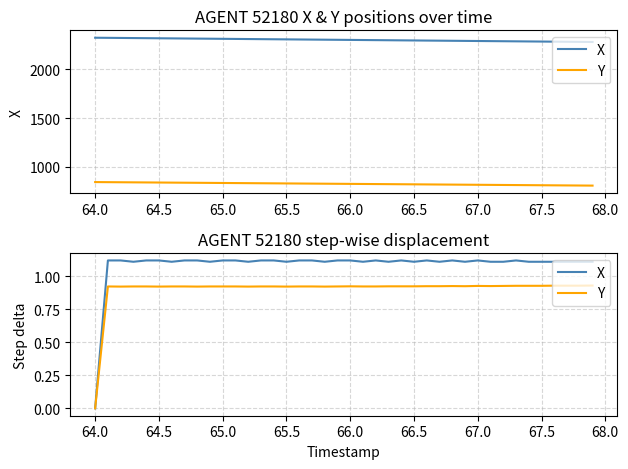

Is this an area chart (filled region under the line)?

No